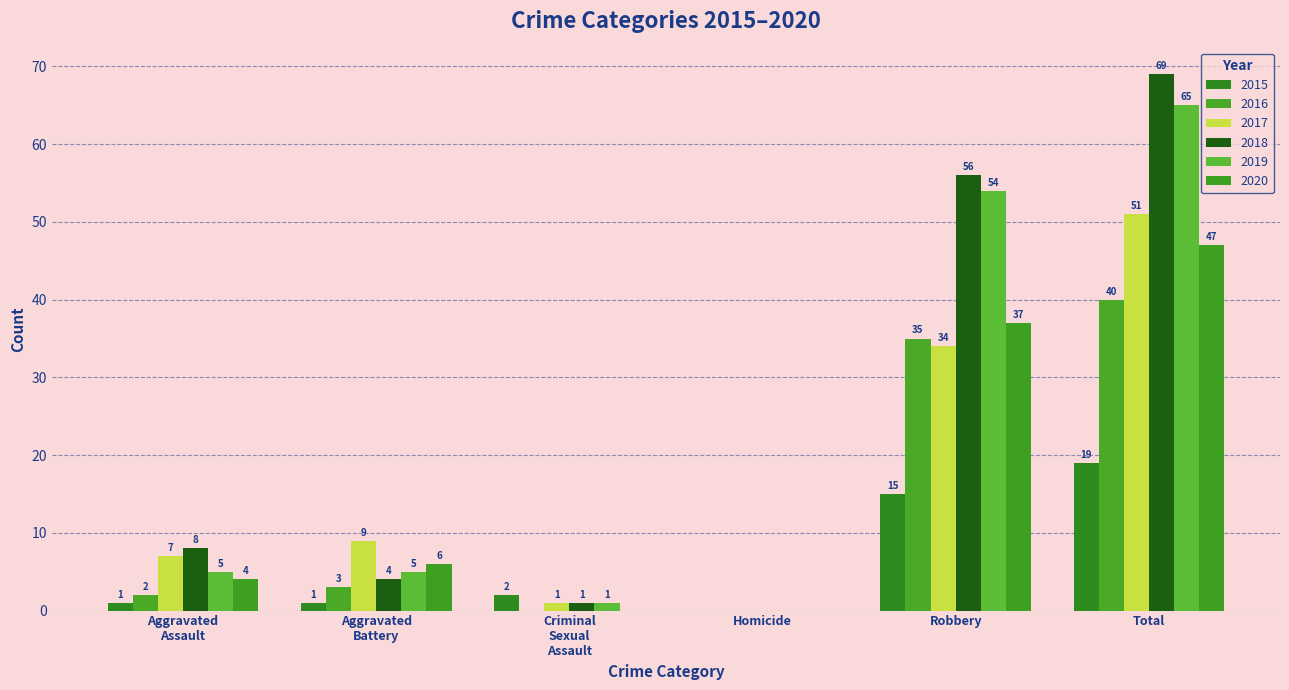

True or false: 2019 has a value of 42 at Total.

False